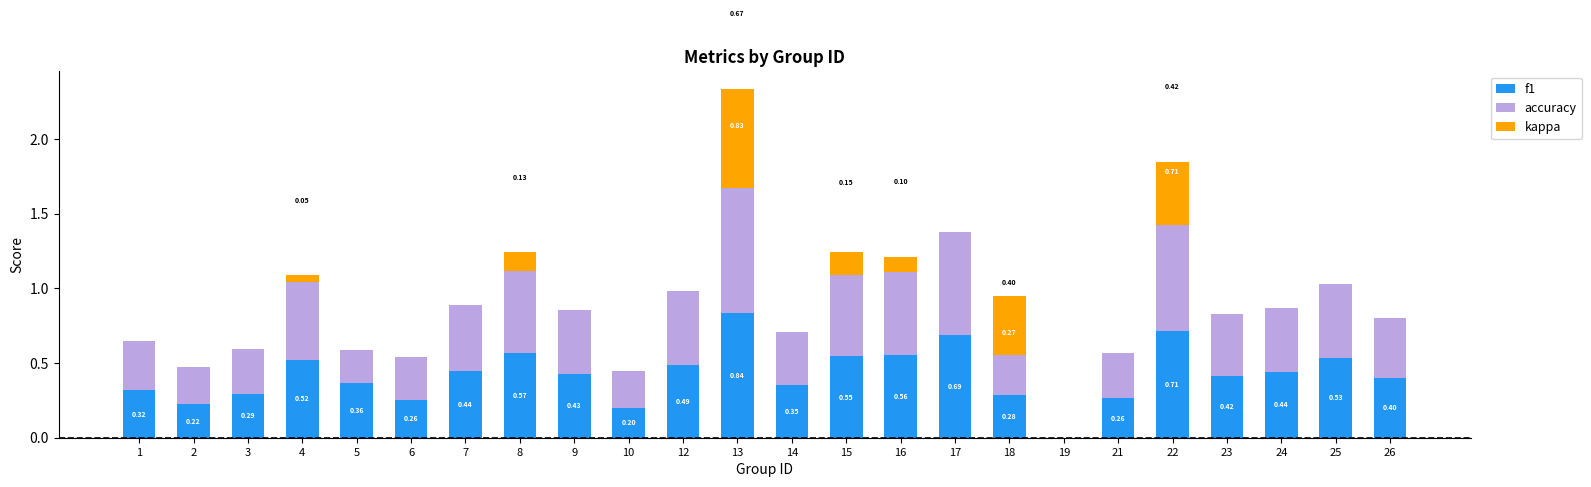

How many values in the f1 series exceed 0?

23